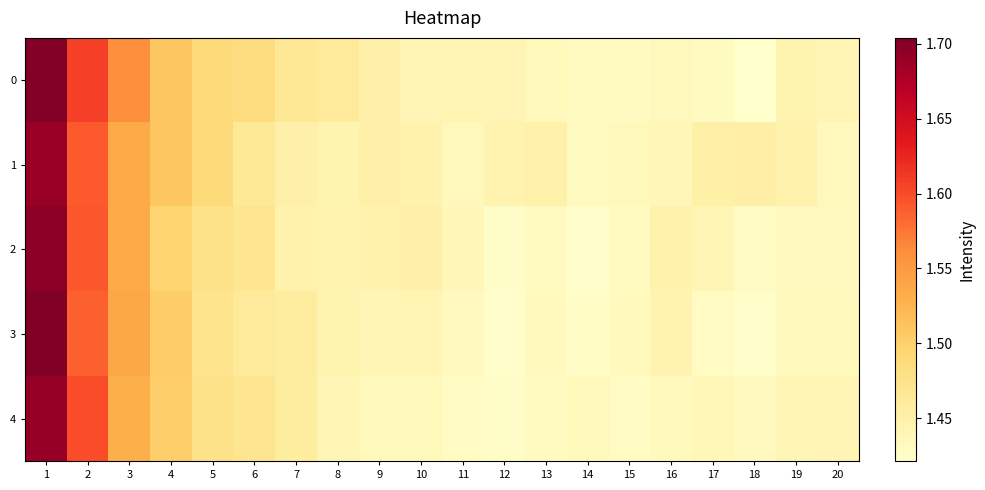

At which category is the sum across all series the highest?

1